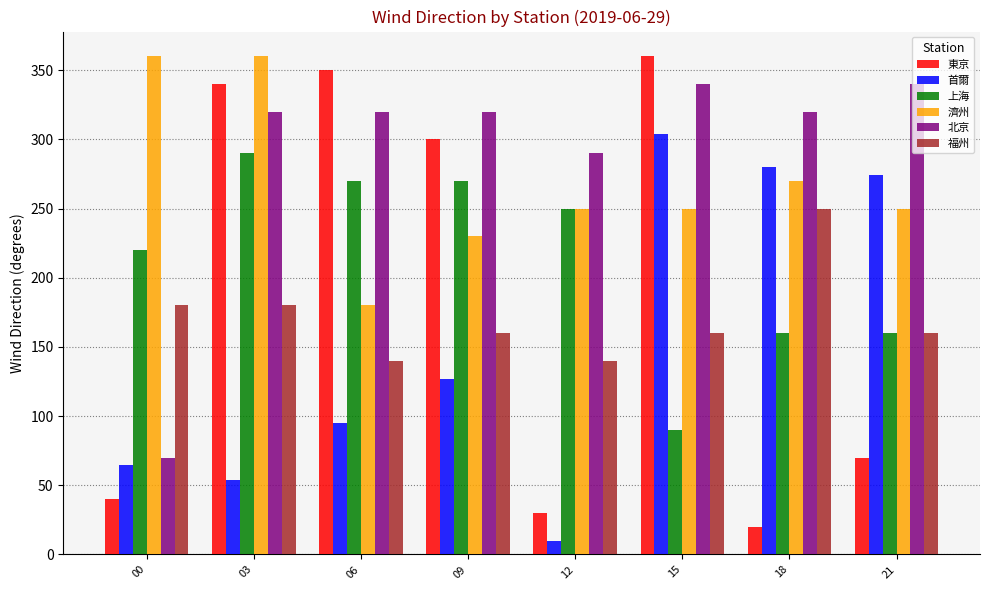

The value of 首爾 at 03 is 54. True or false?

True